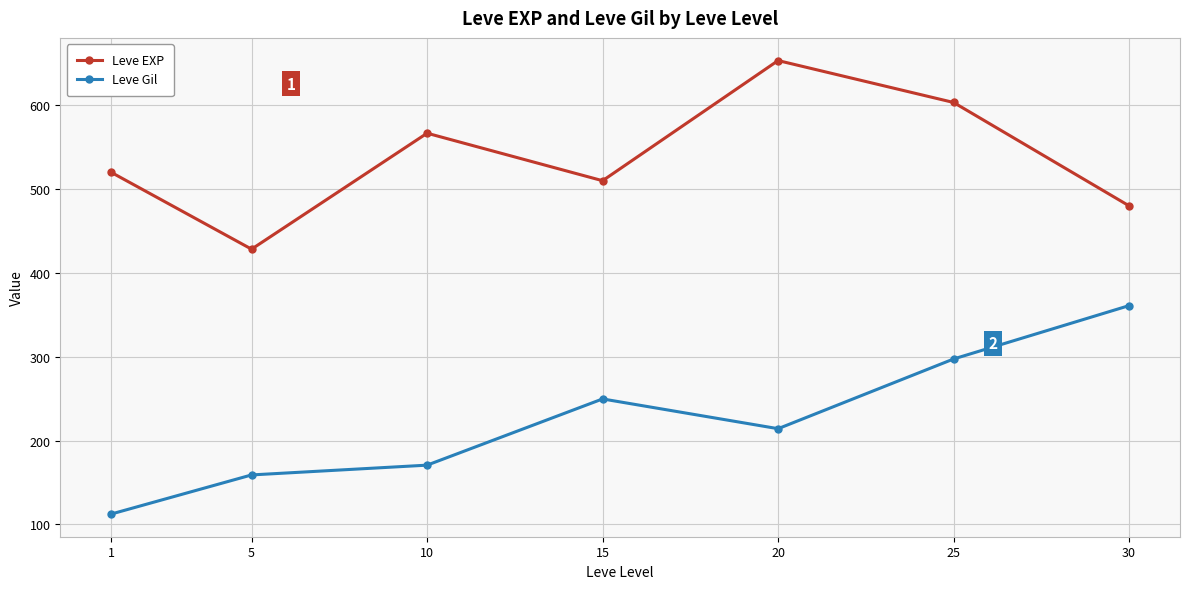

True or false: Leve EXP and Leve Gil intersect in this chart.

False